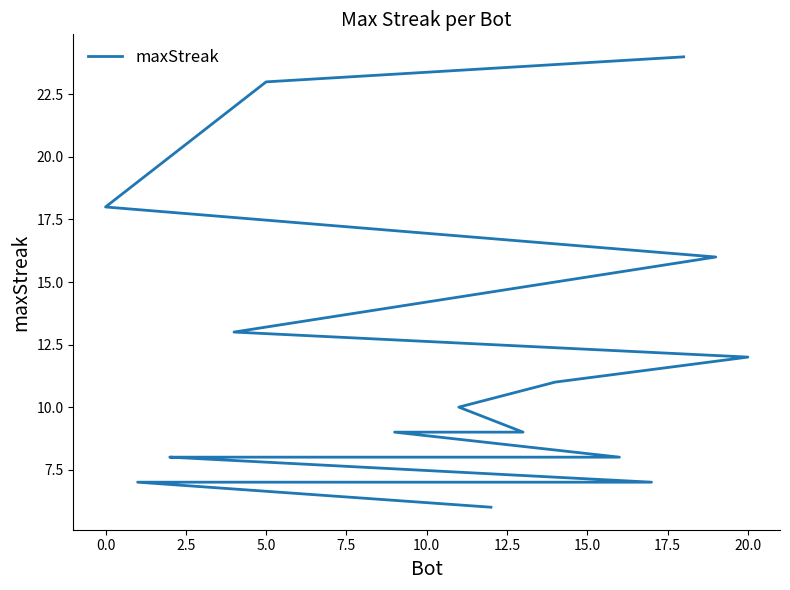

What is the value of the 18th point from the left?

7